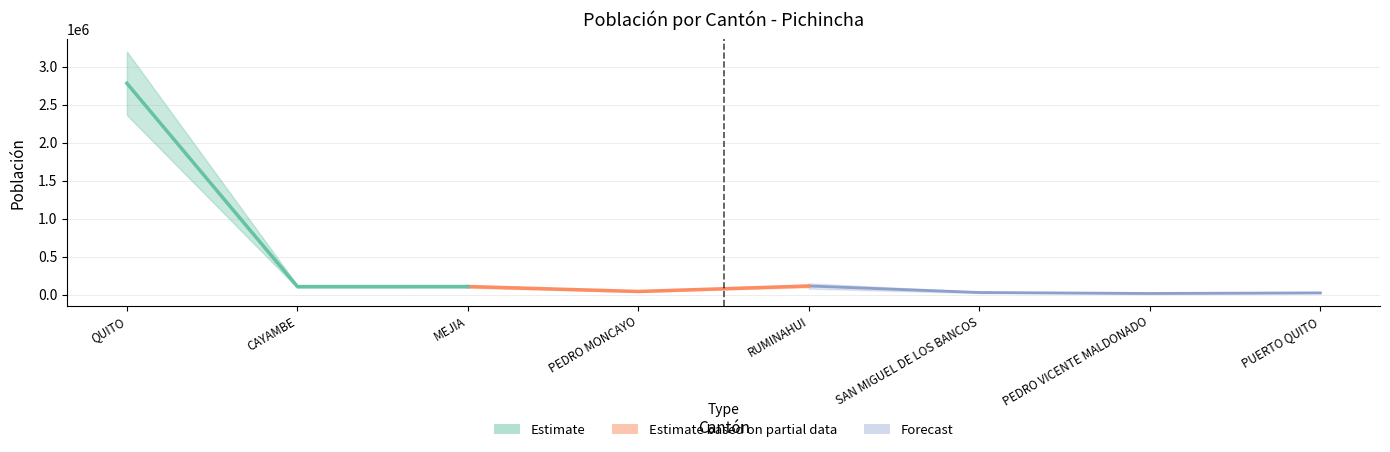

What is the change in value from PEDRO MONCAYO to RUMINAHUI?

+72152